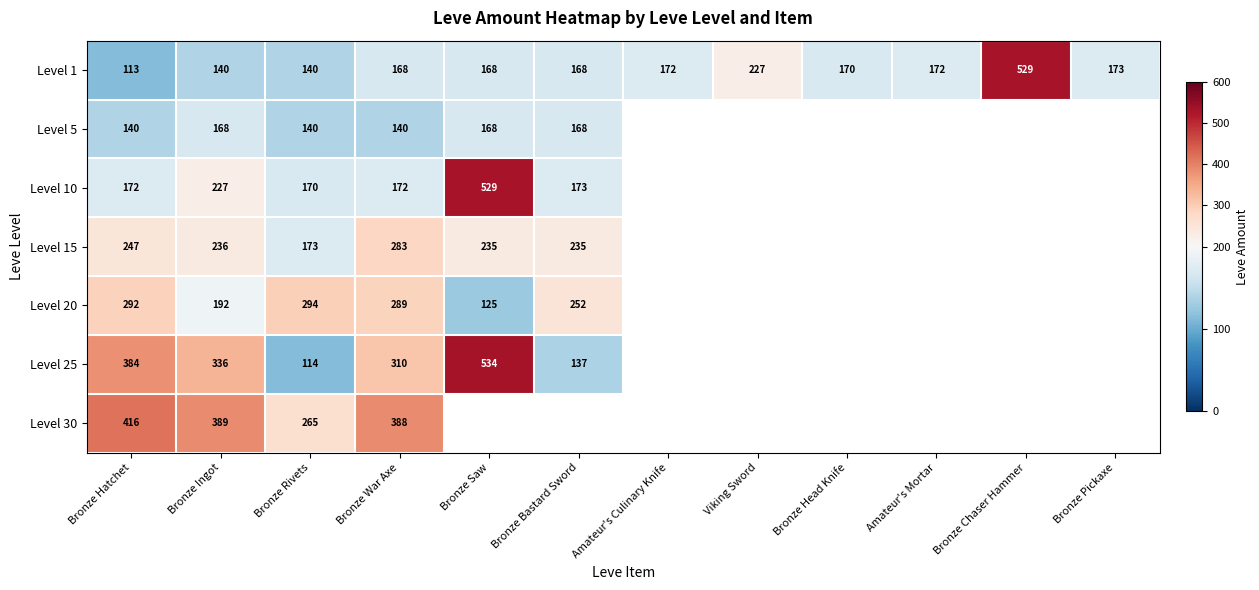

Read the Level 1 value at Bronze Bastard Sword.

168